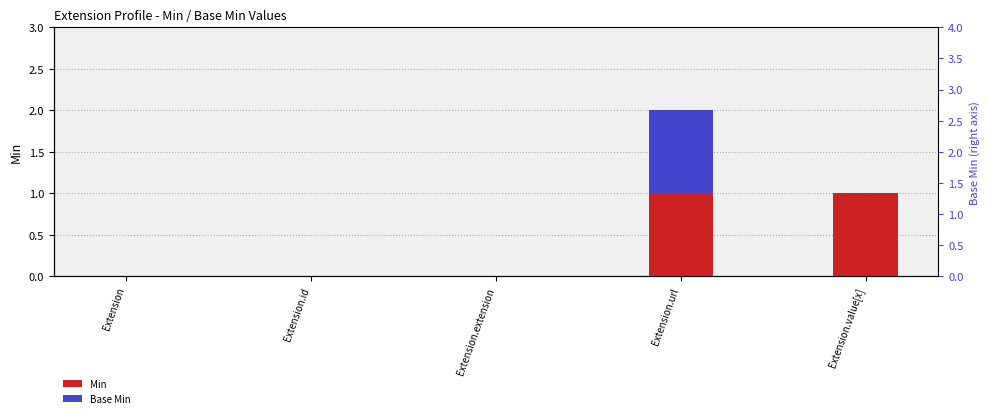

Reading left to right, list all the values displayed in this chart.

Min: 0	0	0	1	1
Base Min: 0	0	0	1	0